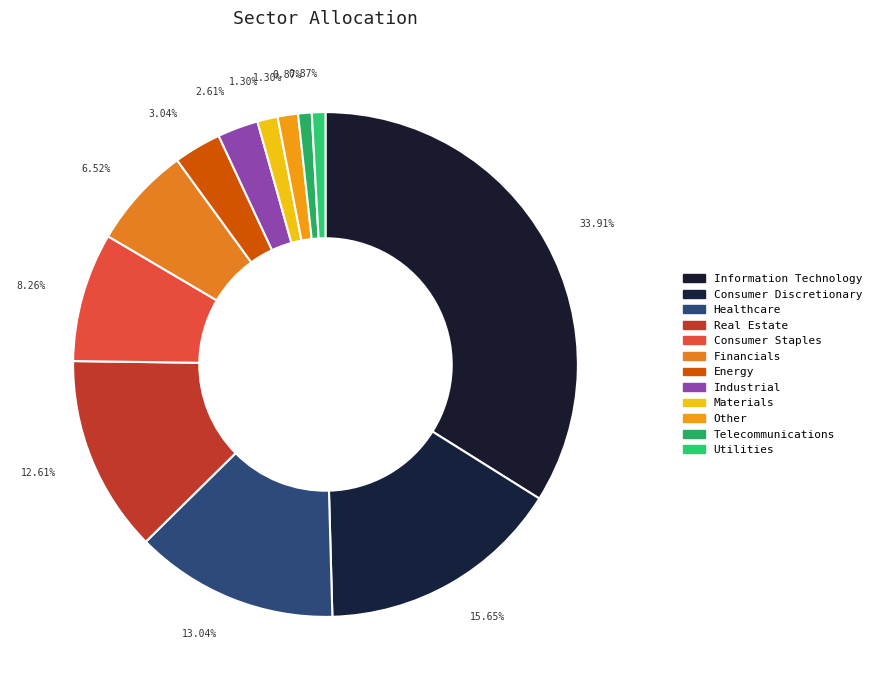

How many segments does this pie chart have?

12